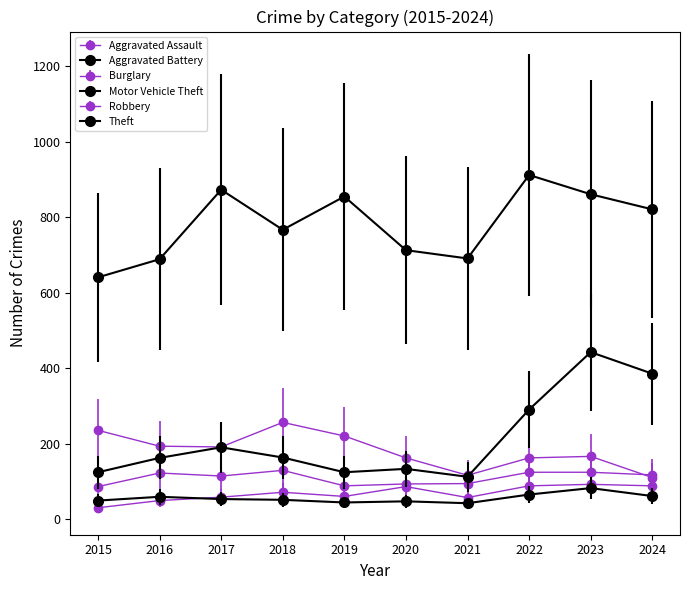

True or false: Aggravated Assault and Burglary cross at least once.

False